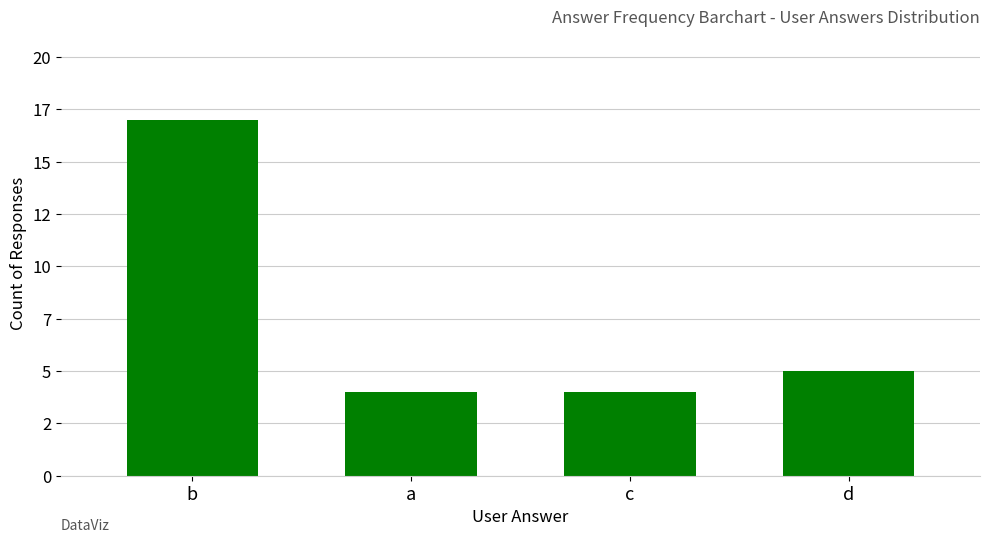

The value at b is 17. True or false?

True